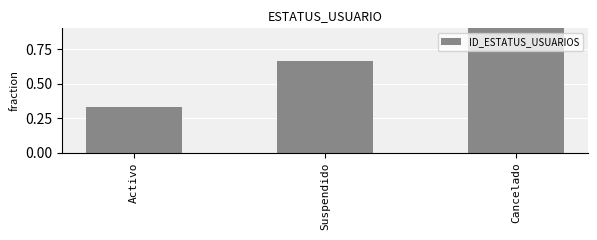

Reading left to right, extract all data points from this chart.

0.3	0.7	1.0